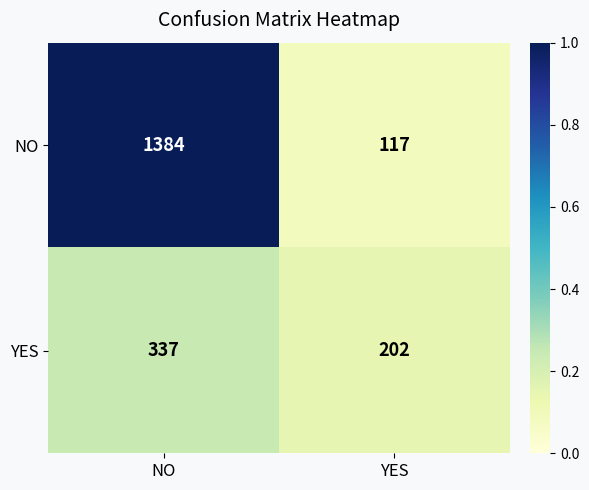

Between NO and YES, which series saw the biggest shift?

NO